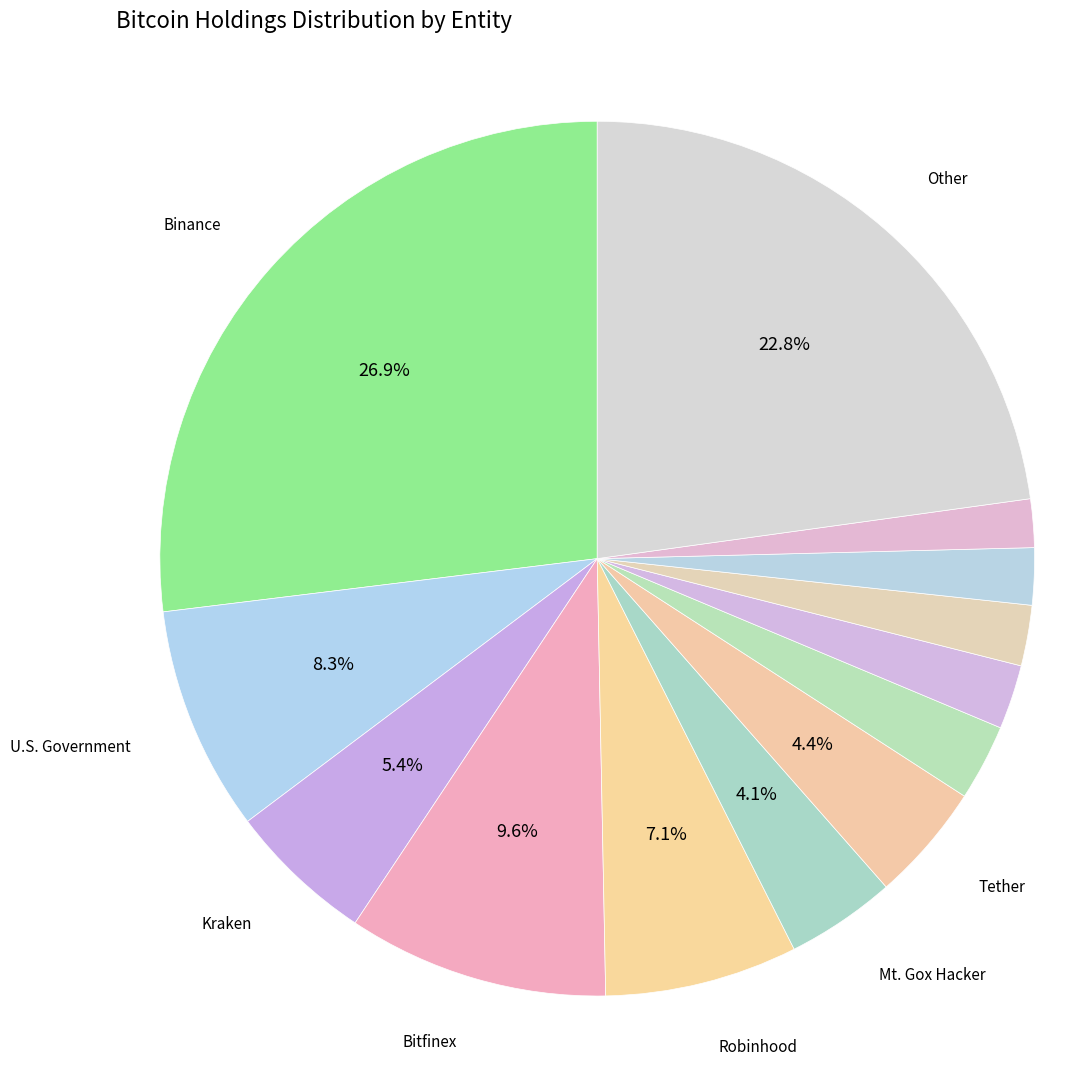

How many slices are in this pie chart?

13